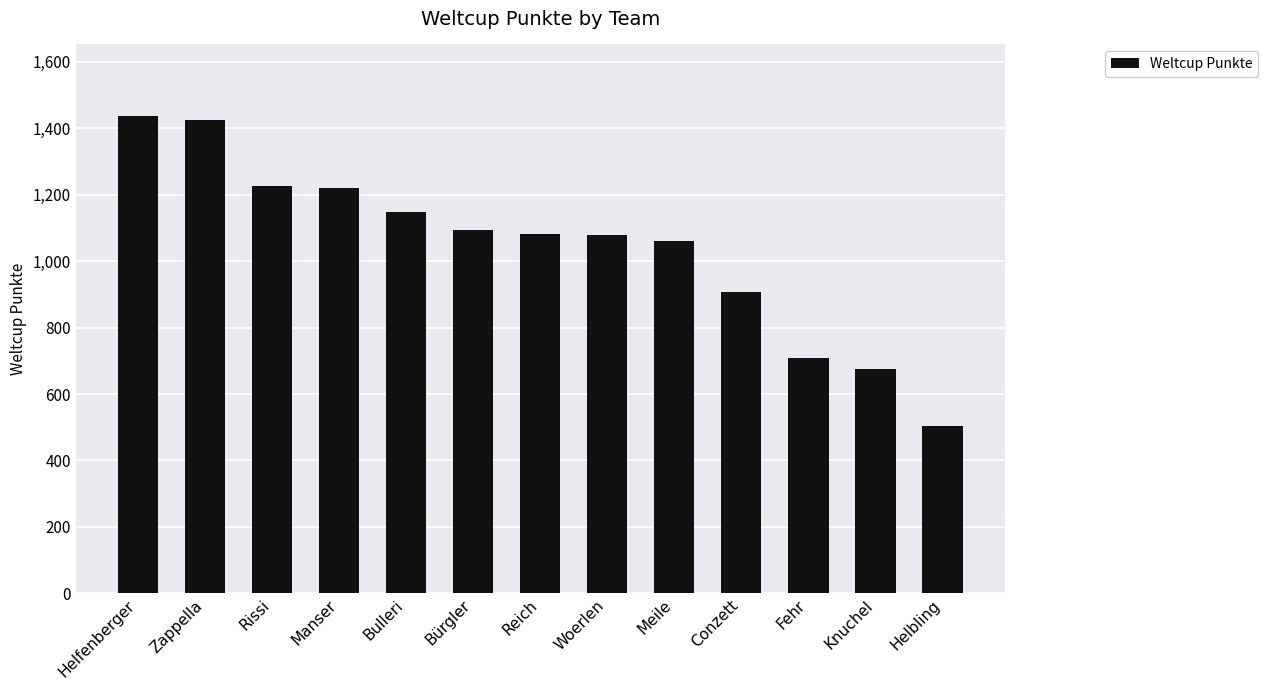

Read the value at Rissi.

1226